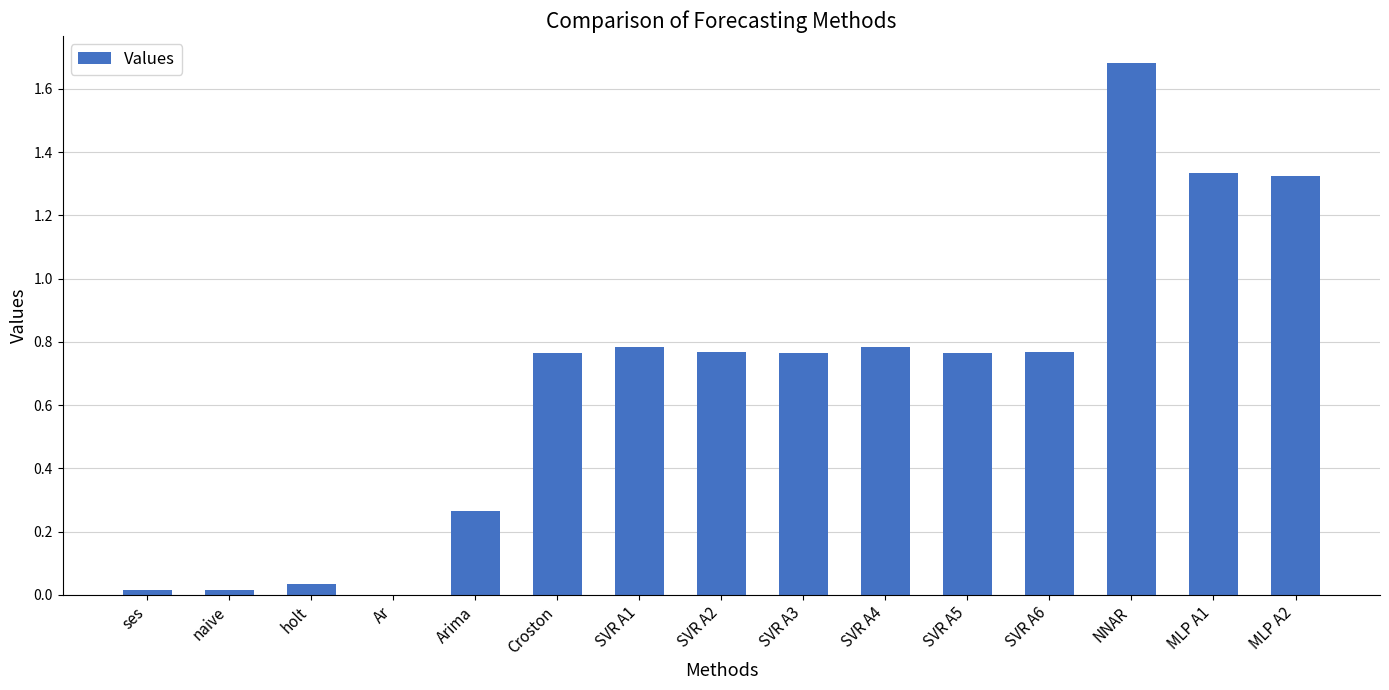

What is the sum of the values at Croston and SVR A5?

1.5